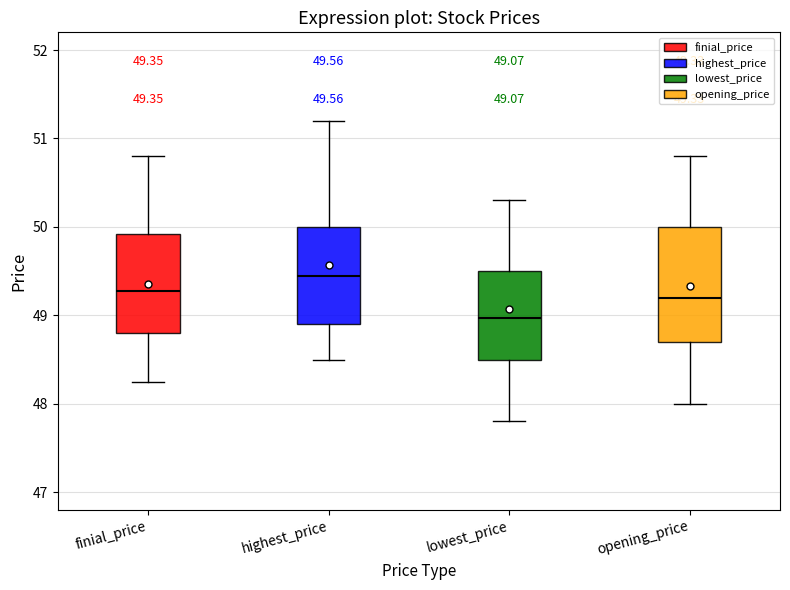

Which box's median line is the lowest?

lowest_price